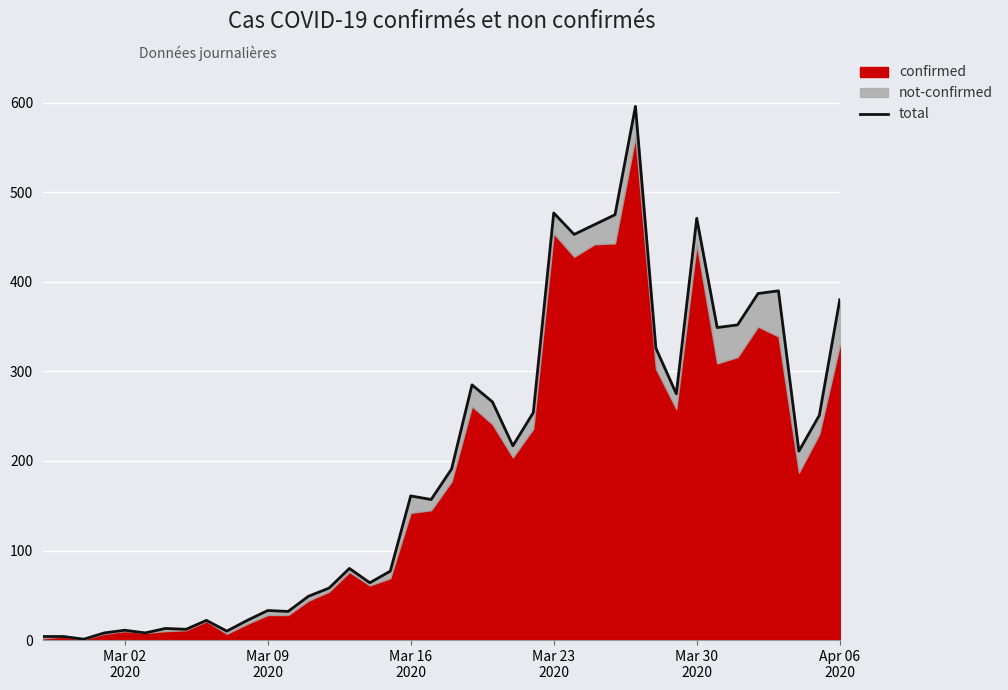

What is the minimum value shown in the chart?

1